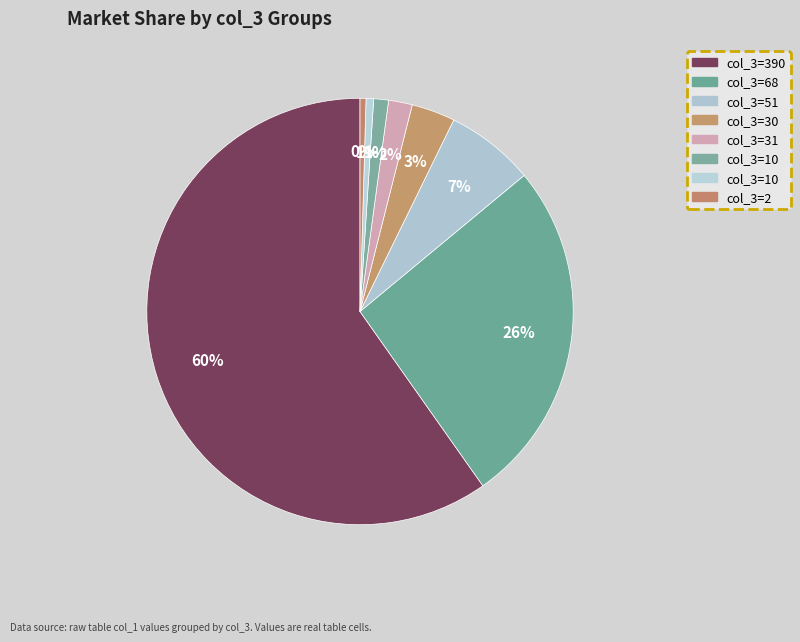

How many segments does this pie chart have?

8